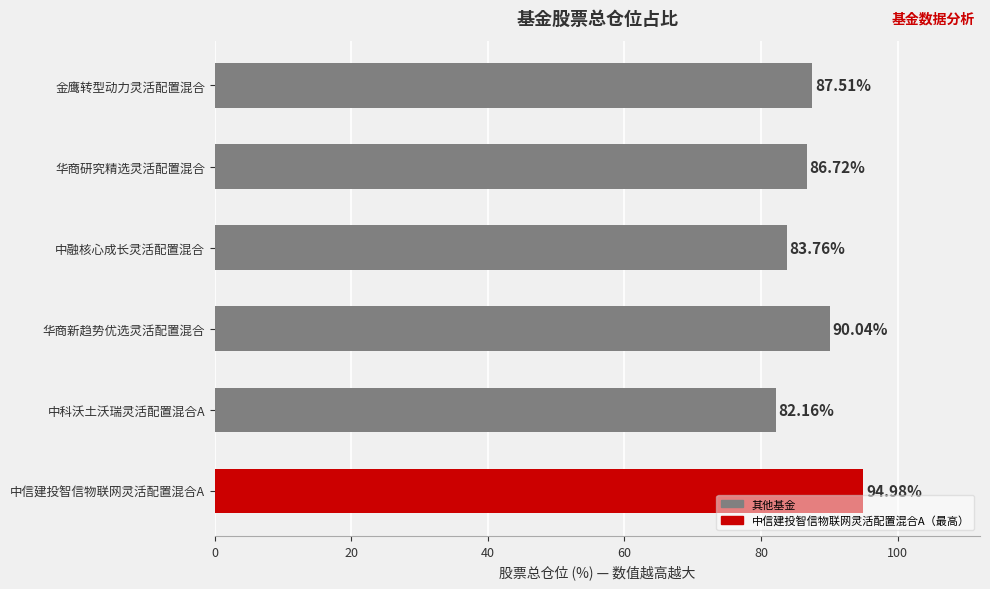

What is the minimum value shown in the chart?

82.2